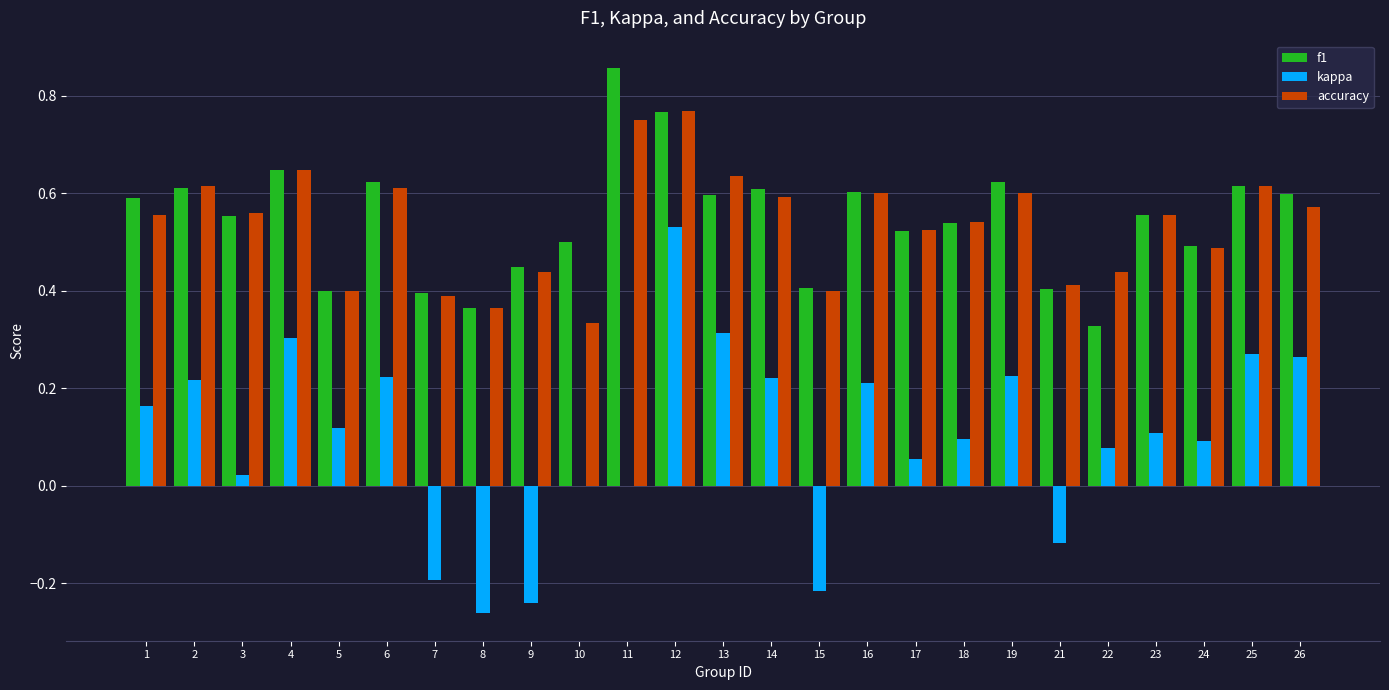

What is the sum of all f1 values?

13.6